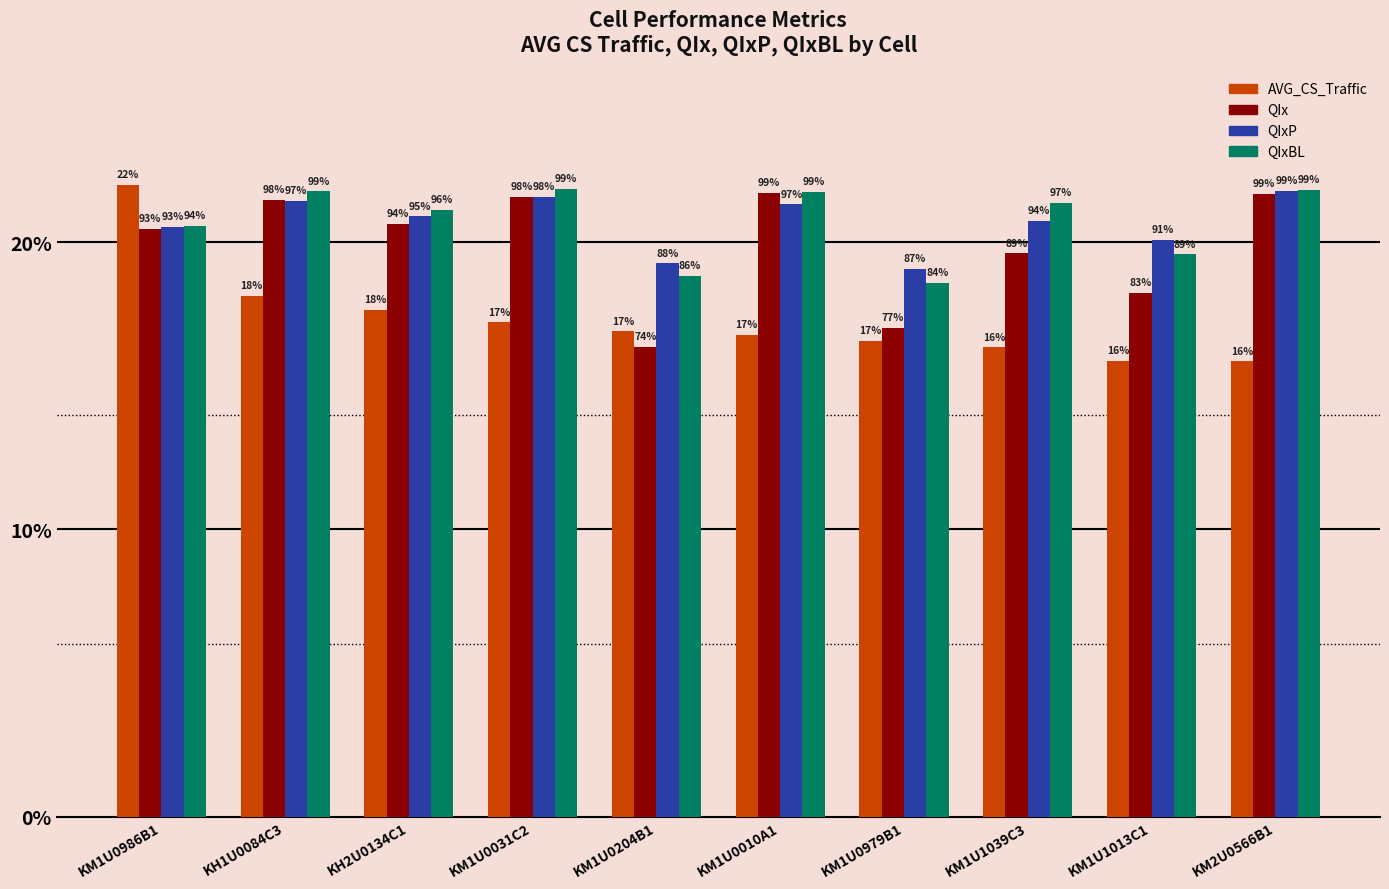

What are all the series names shown in the legend?

AVG_CS_Traffic, QIx, QIxP, QIxBL